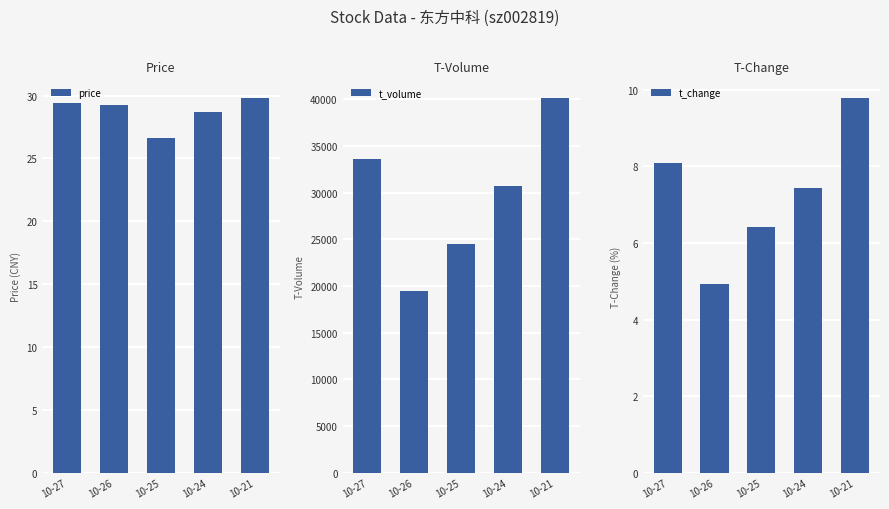

Reading right to left, extract all data points from this chart.

price: 10-21=29.8	10-24=28.7	10-25=26.6	10-26=29.3	10-27=29.4
t_volume: 10-21=40126.0	10-24=30752.0	10-25=24532.0	10-26=19499.0	10-27=33633.0
t_change: 10-21=9.8	10-24=7.4	10-25=6.4	10-26=4.9	10-27=8.1